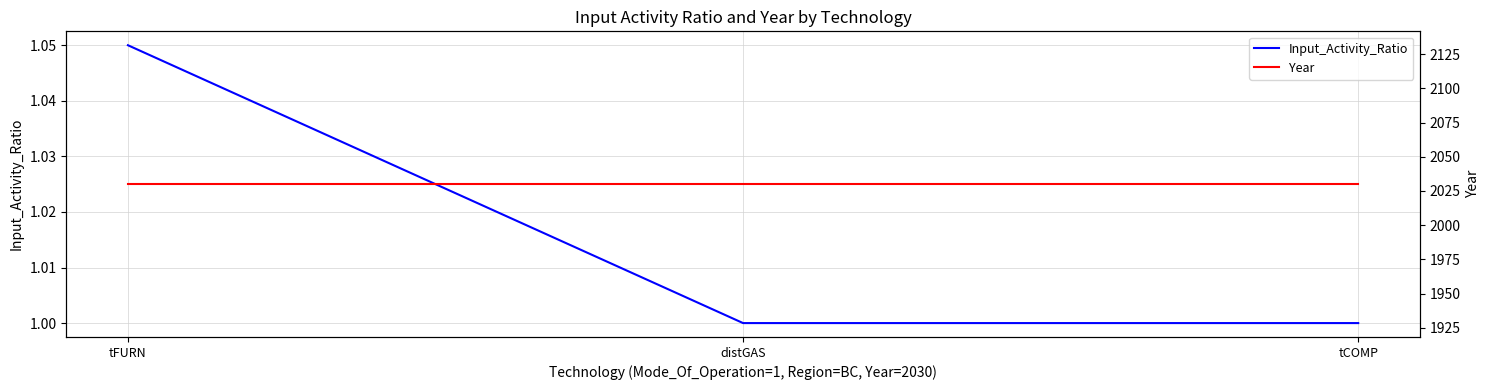

What position from the right is tCOMP?

1